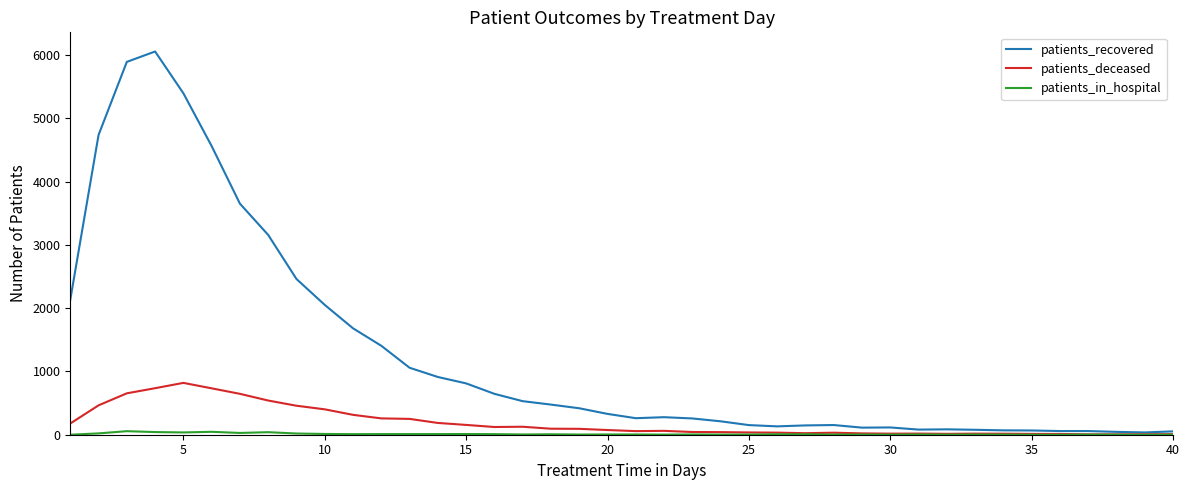

True or false: patients_recovered and patients_deceased cross at least once.

False